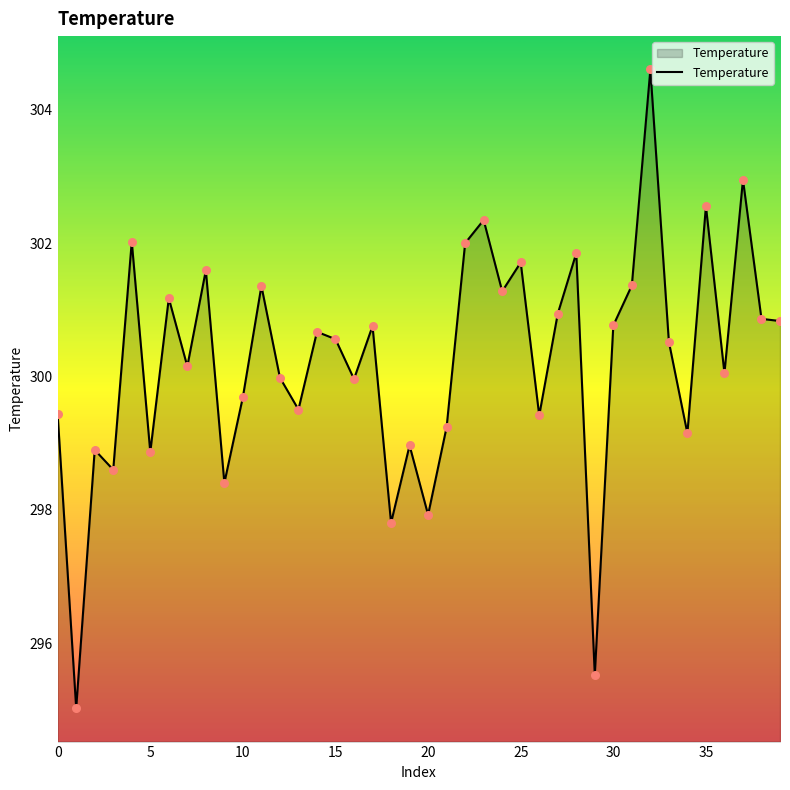

What is the difference between the maximum and minimum values?

9.6